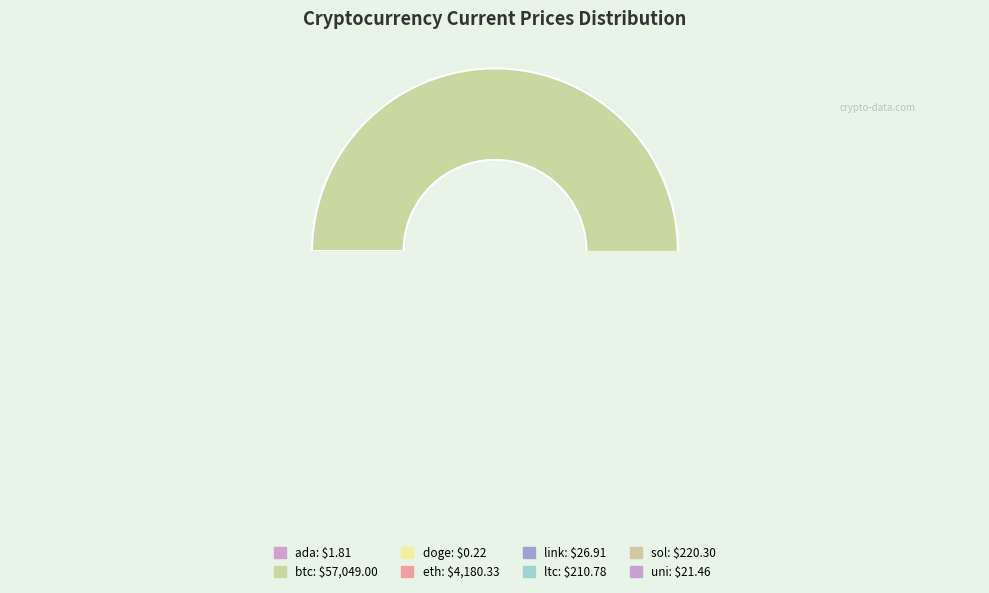

Is doge the majority of the pie?

No